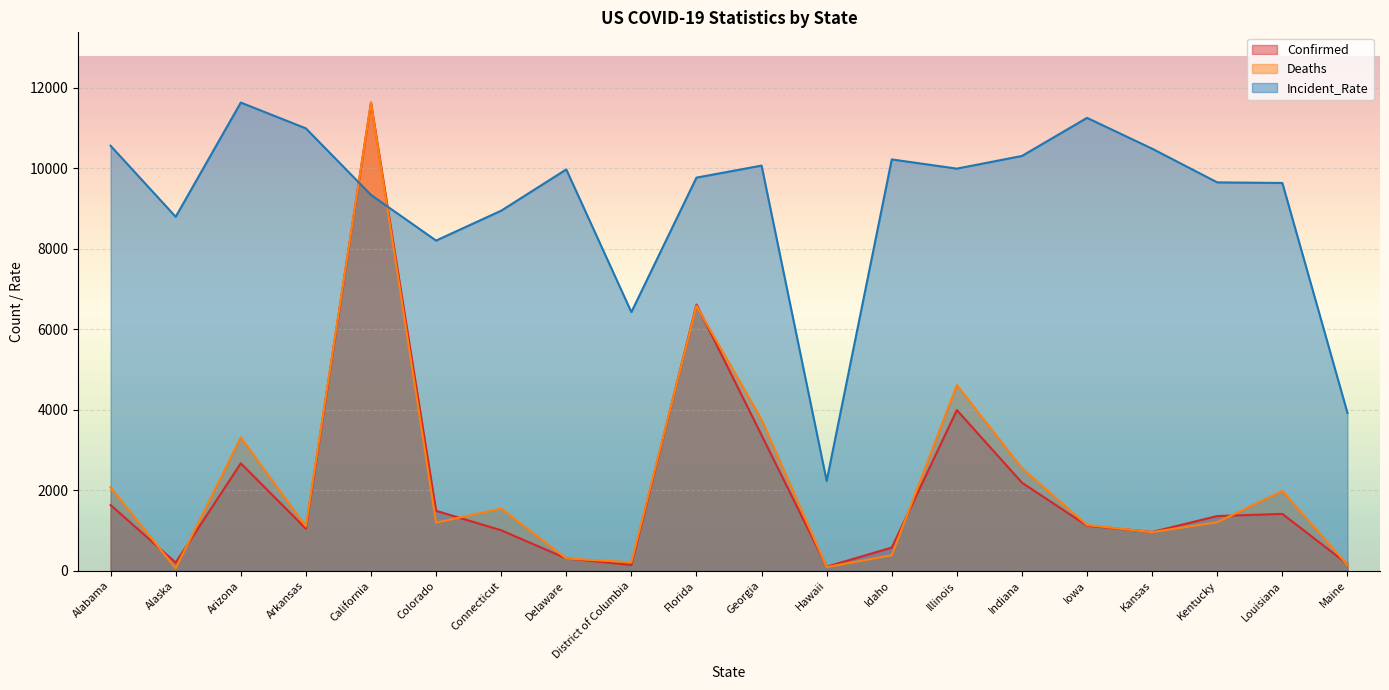

Rank the series at Delaware from highest to lowest value.

Incident_Rate, Confirmed, Deaths